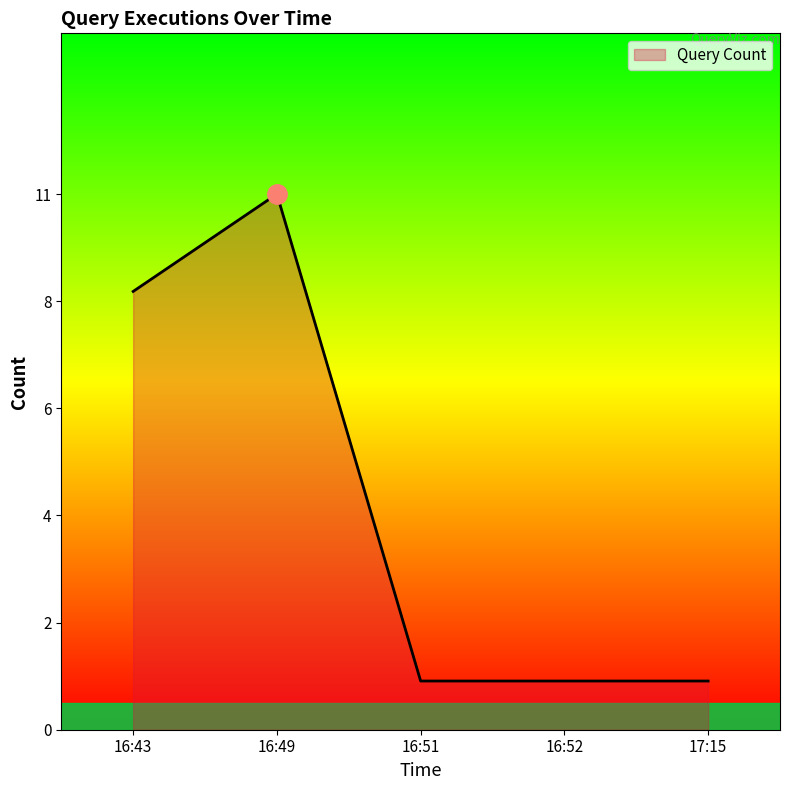

What is the label of the 1st point from the right?

17:15